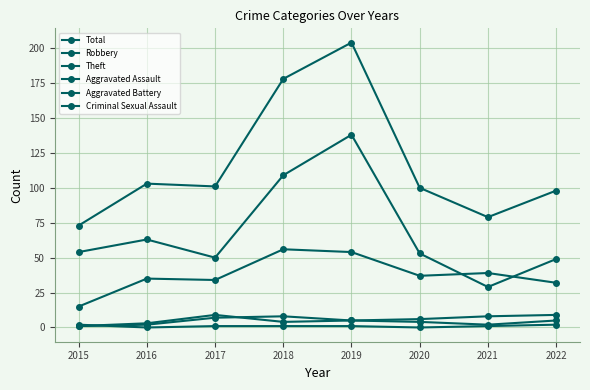

Is this an area chart (filled region under the line)?

No